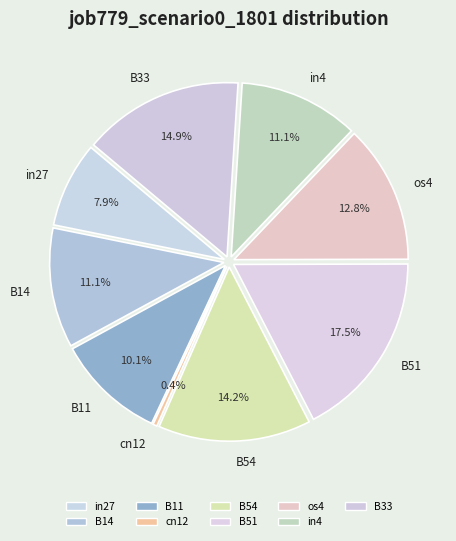

Between B54 and os4, which is larger?

B54